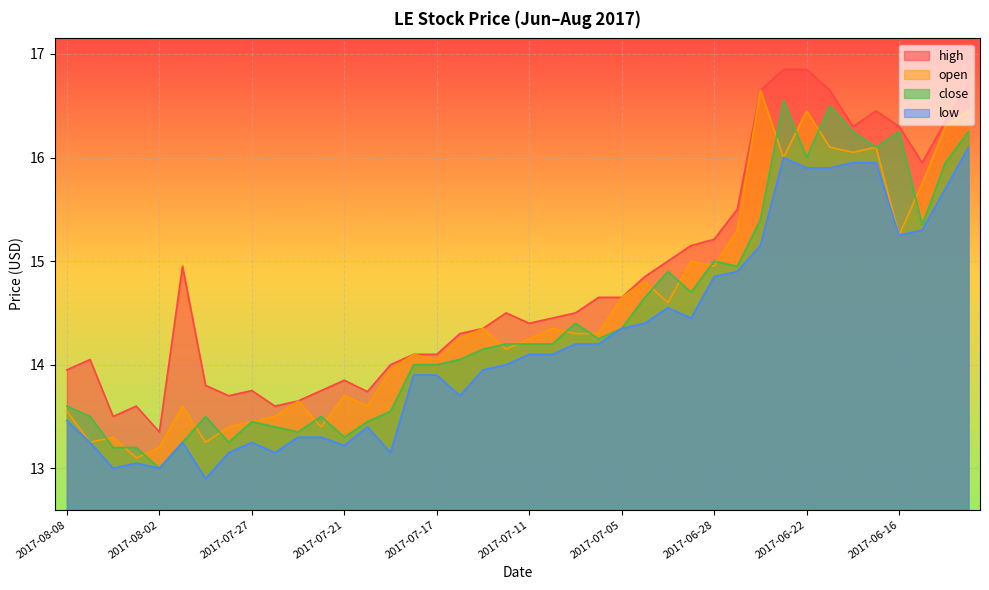

What is the sum of the high values at 2017-07-06 and 2017-06-28?

29.9